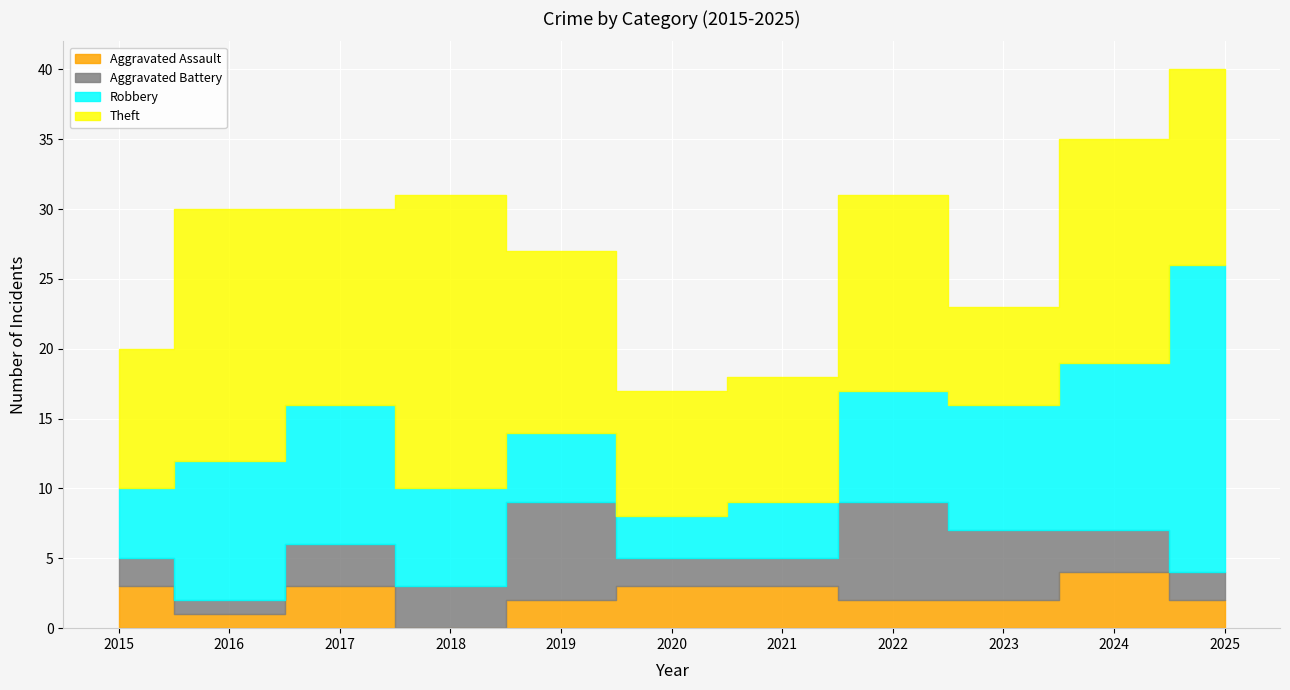

Is it true that Aggravated Assault equals 3 at 2025?

False